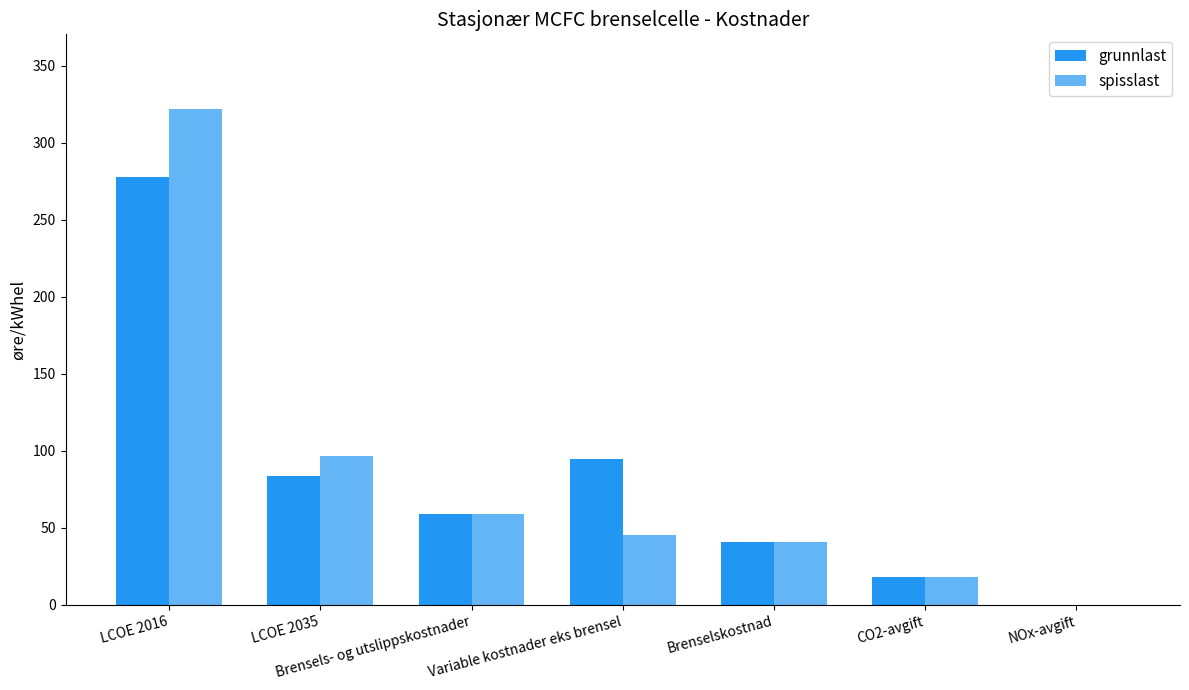

What is the sum of all grunnlast values?

574.4